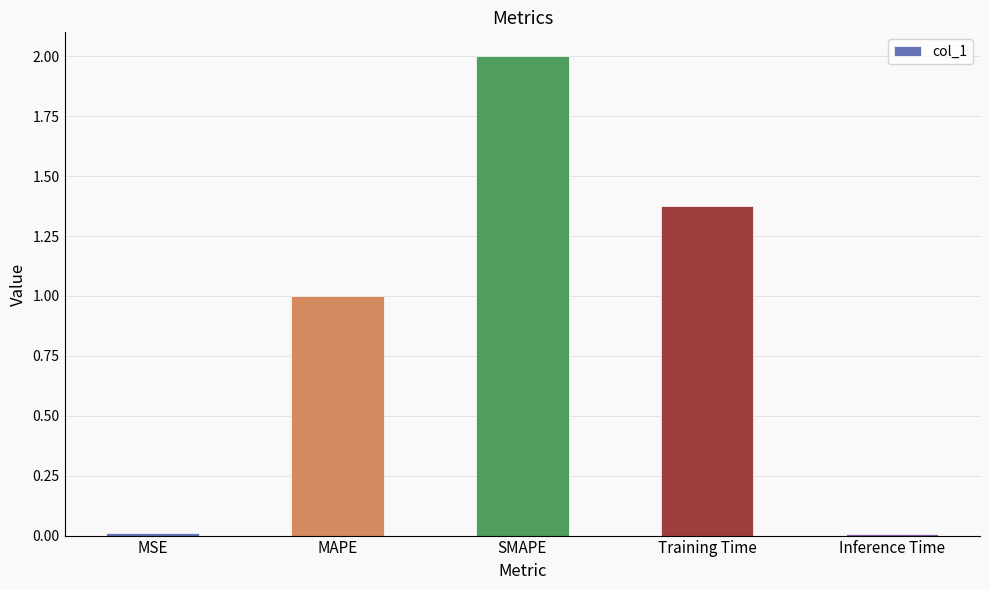

How many data points does each series have?

5